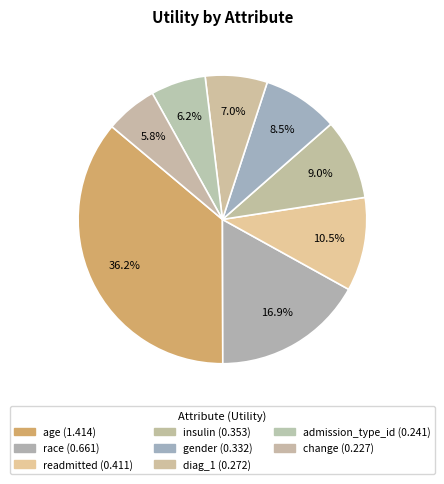

What is the largest slice in the pie chart?

age